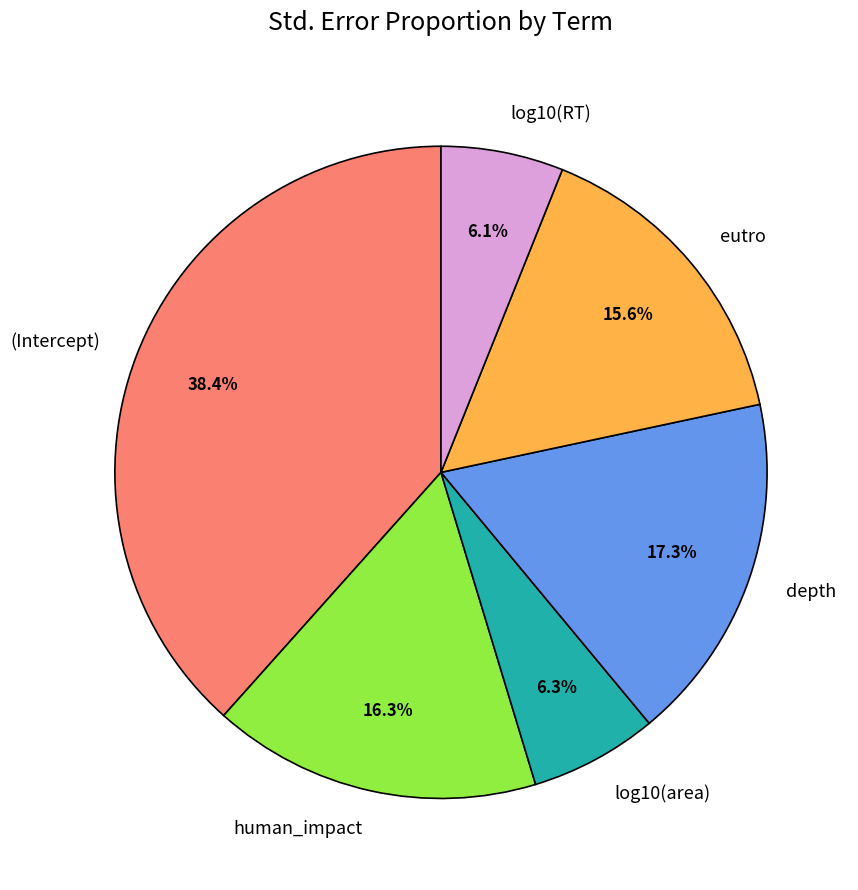

To the nearest percent, what portion does log10(area) represent?

6%